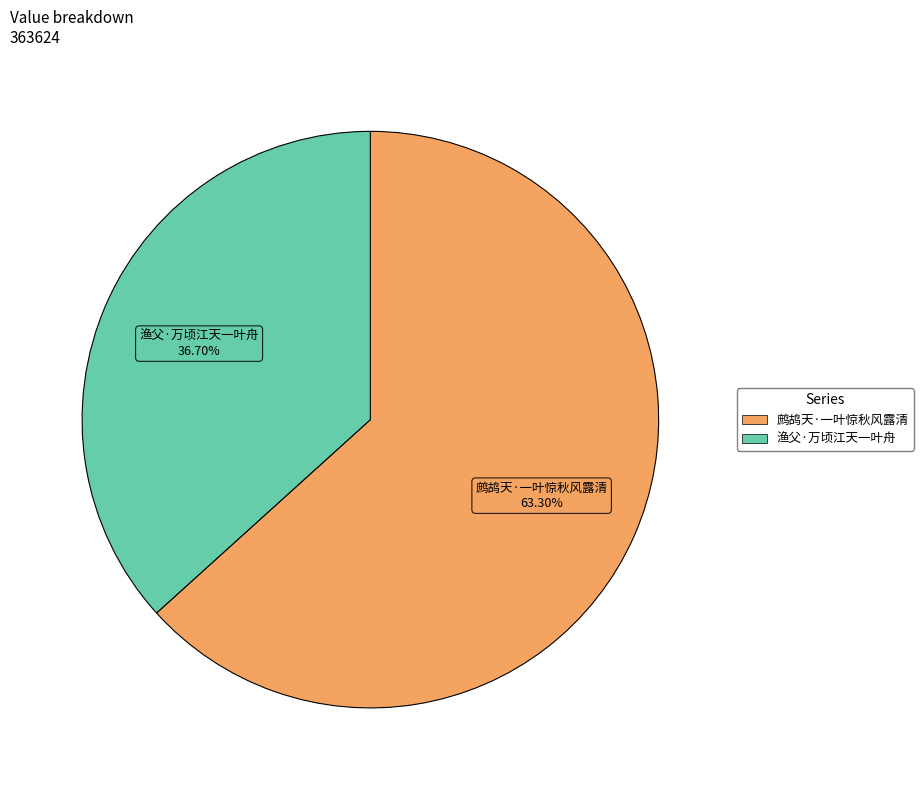

Is there a majority slice in this chart?

Yes